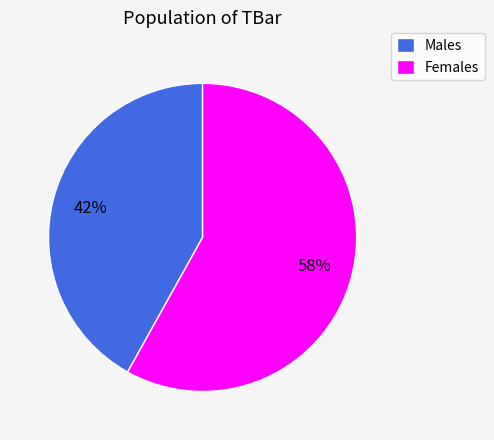

Is there any slice that represents more than half of the pie?

Yes